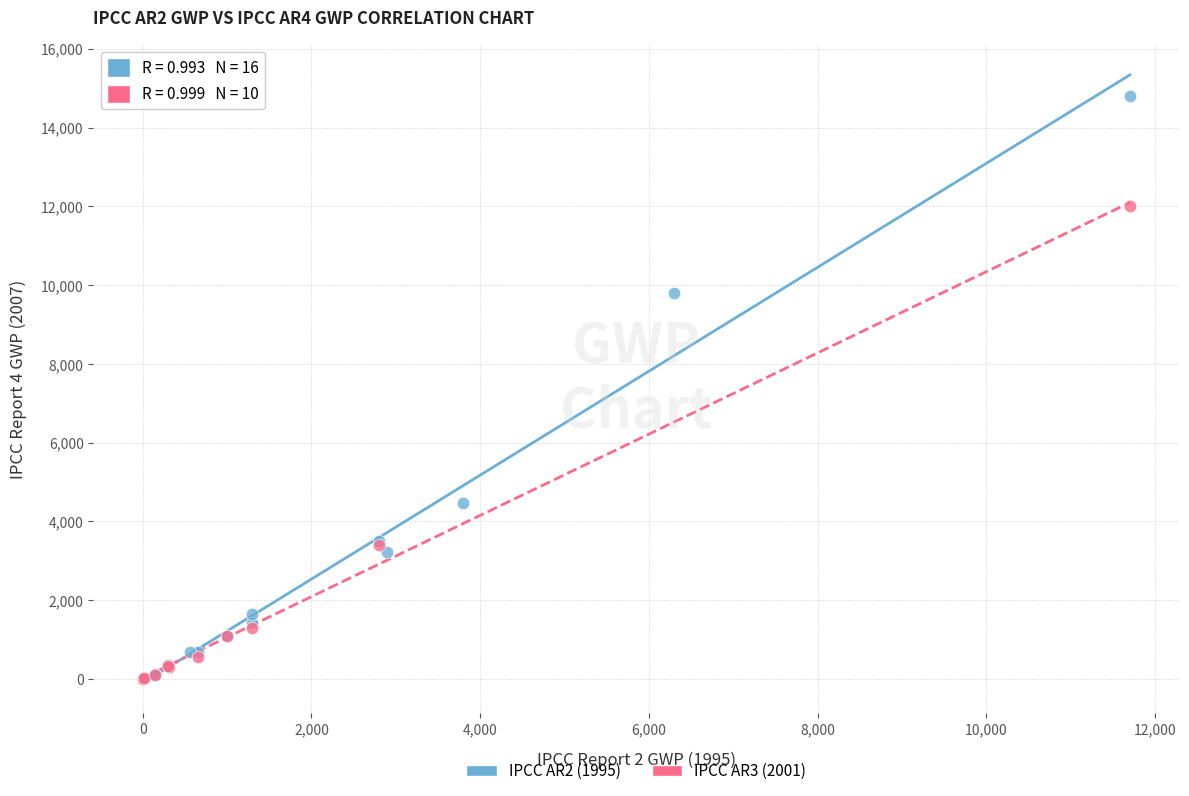

Which series has the widest spread of Y values?

IPCC AR2 (1995)